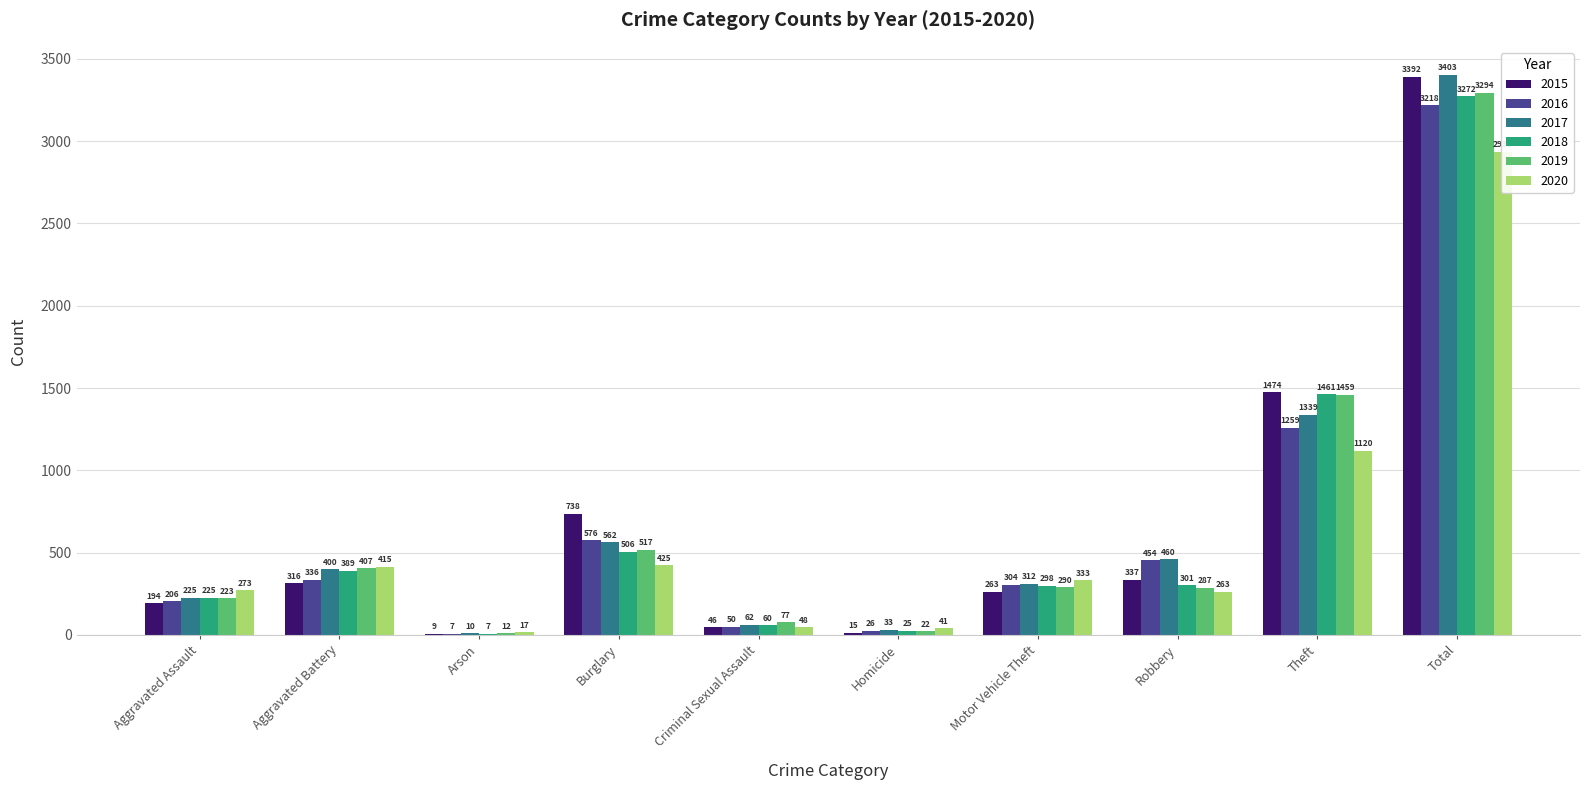

What is the label of the 1st bar from the left?

Aggravated Assault